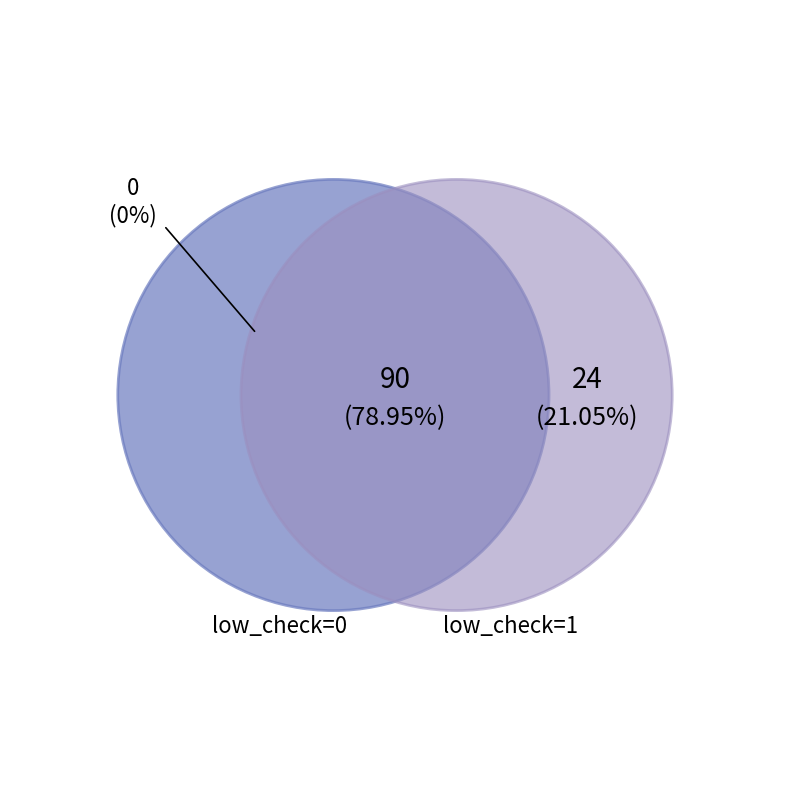

Is it true that low_check=1 is 21% of the pie?

True